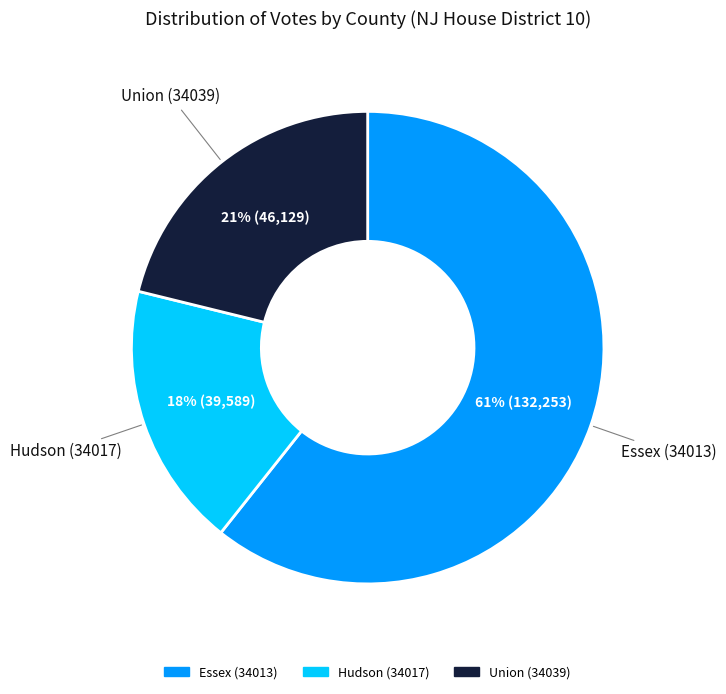

How many segments does this pie chart have?

3